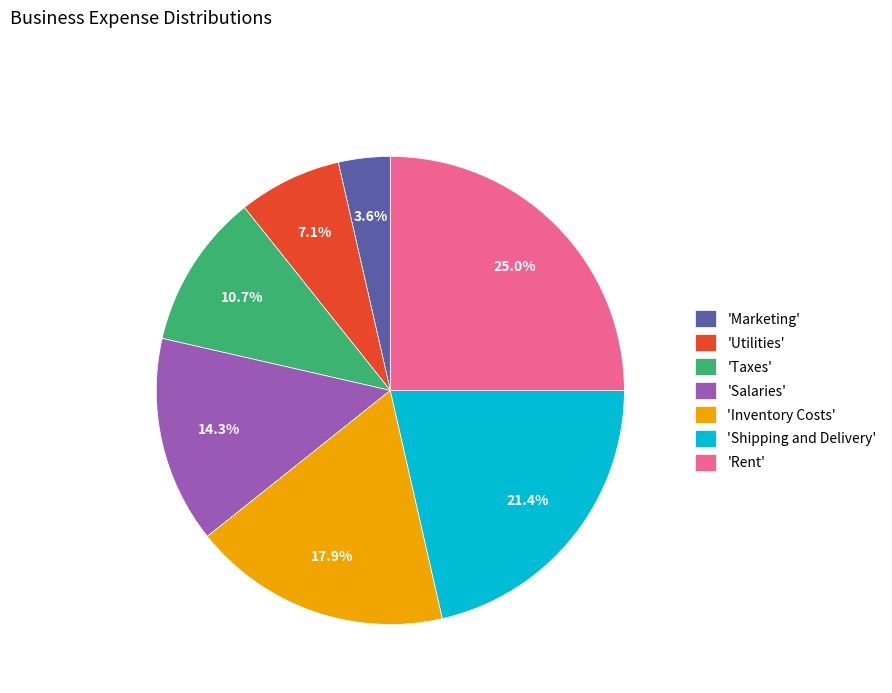

To the nearest percent, what is the average slice percentage?

14%